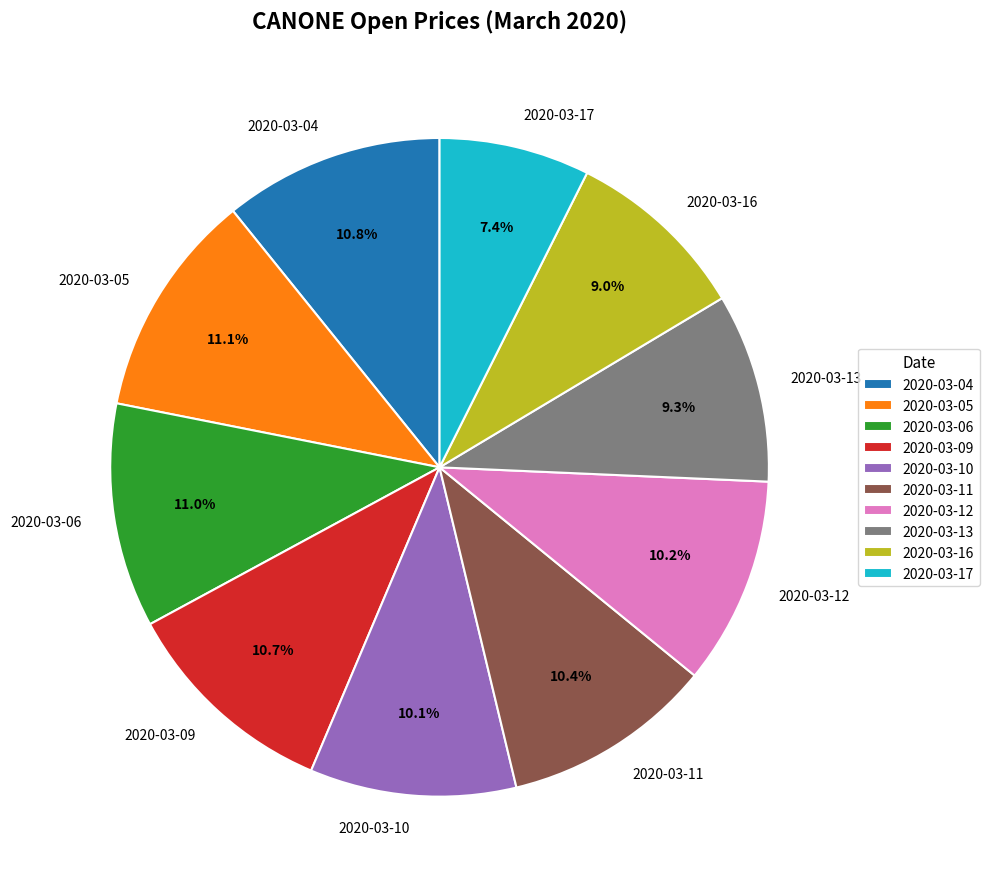

What is the total percentage of 2020-03-10 and 2020-03-05?

21.2%